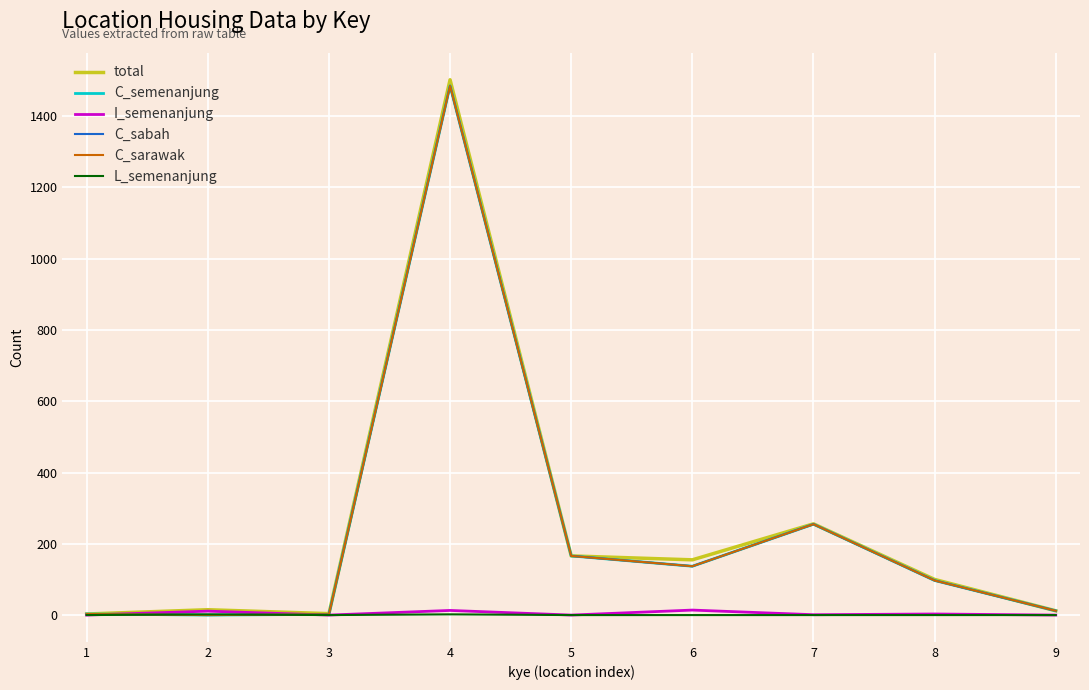

Is this an area chart (filled region under the line)?

No